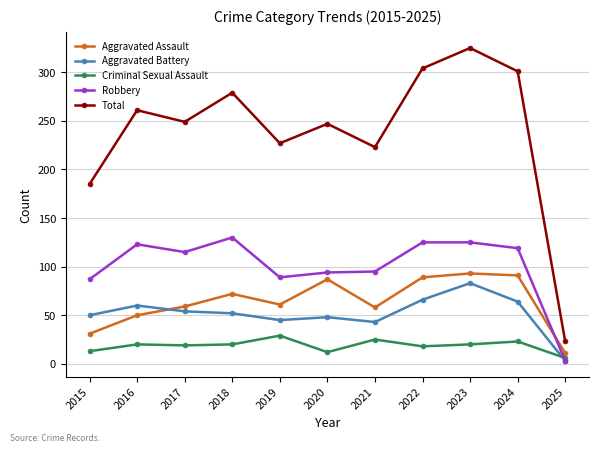

Read the Criminal Sexual Assault value at 2017, to the nearest 10.

20